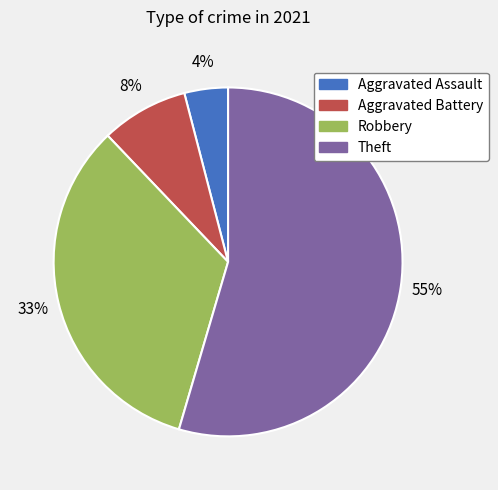

Does any single category account for the majority?

Yes